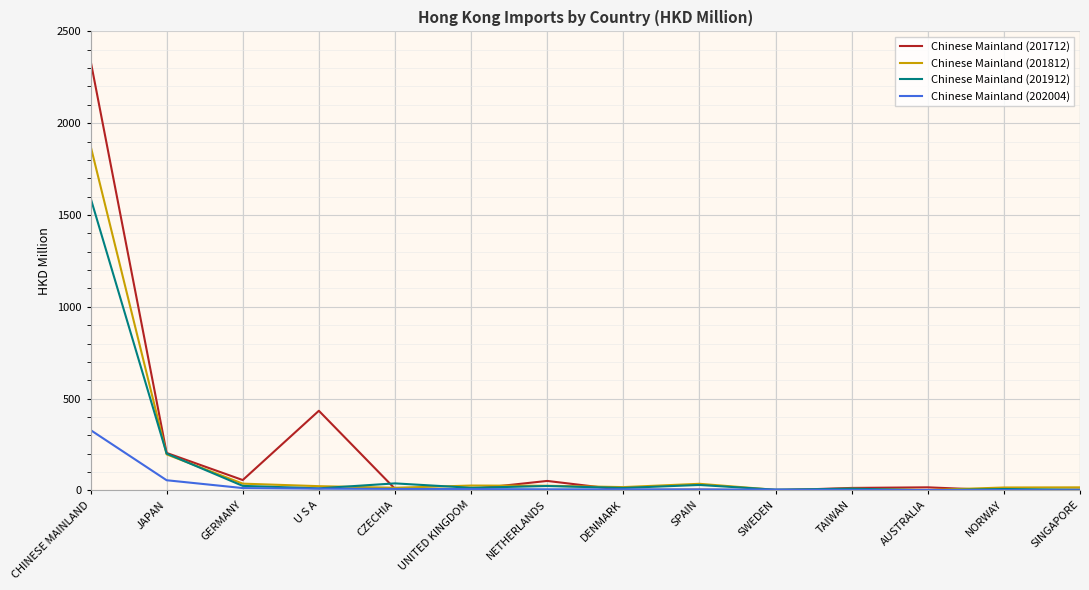

What is the approximate value of Chinese Mainland (202004) at AUSTRALIA?

2.4